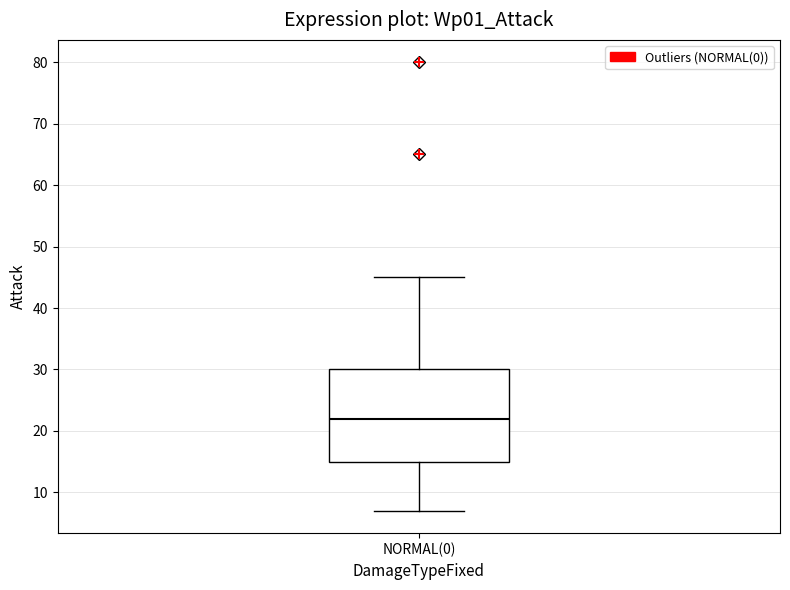

Where is the lower edge of the box for NORMAL(0) on the y-axis? The values are not printed on the chart, so give them approximately, as read against the axis.

15